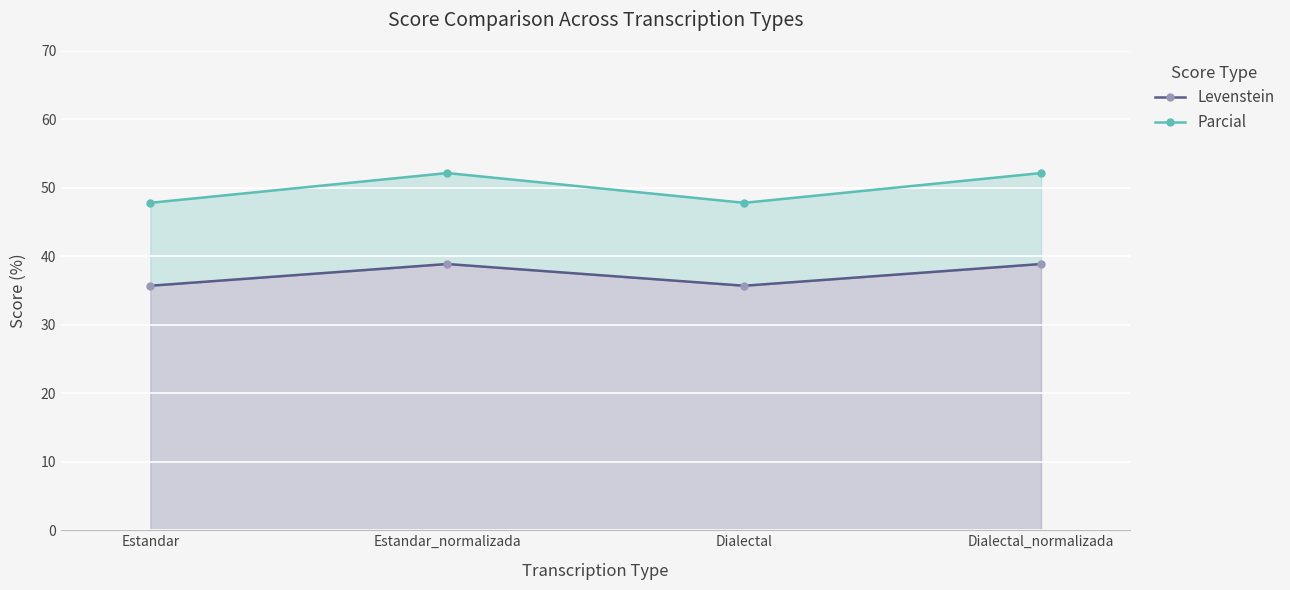

Reading left to right, extract all data points from this chart.

Levenstein: Estandar=35.7	Estandar_normalizada=38.9	Dialectal=35.7	Dialectal_normalizada=38.9
Parcial: Estandar=47.8	Estandar_normalizada=52.2	Dialectal=47.8	Dialectal_normalizada=52.2